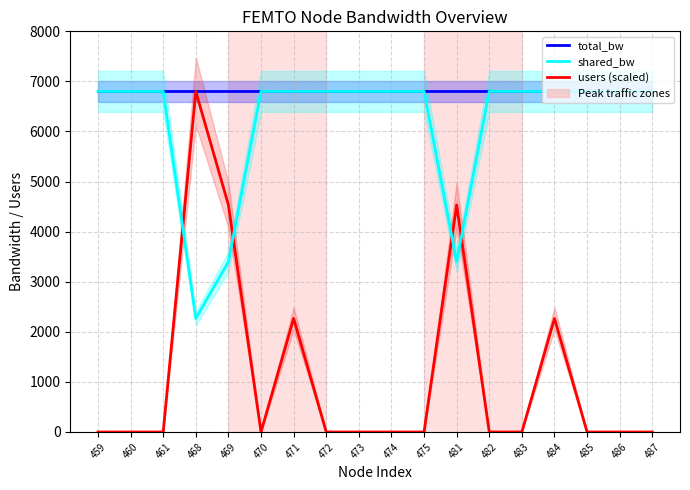

Which category has the lowest value across all series?

459